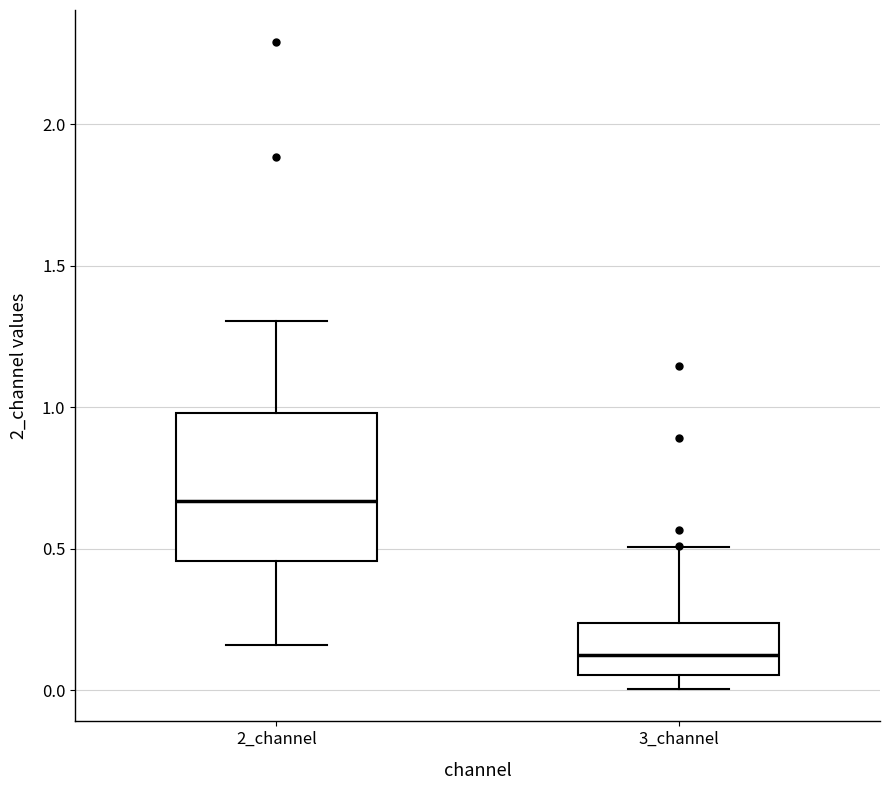

Reading left to right, read every box against the y-axis: the position of its median line, the range the box covers, and the ends of its whiskers. The values are not printed on the chart, so give them approximately, as read against the axis.

2_channel: median 0.65, box 0.45 to 1.00, whiskers 0.15 to 1.30
3_channel: median 0.10, box 0.05 to 0.25, whiskers 0.00 to 0.50